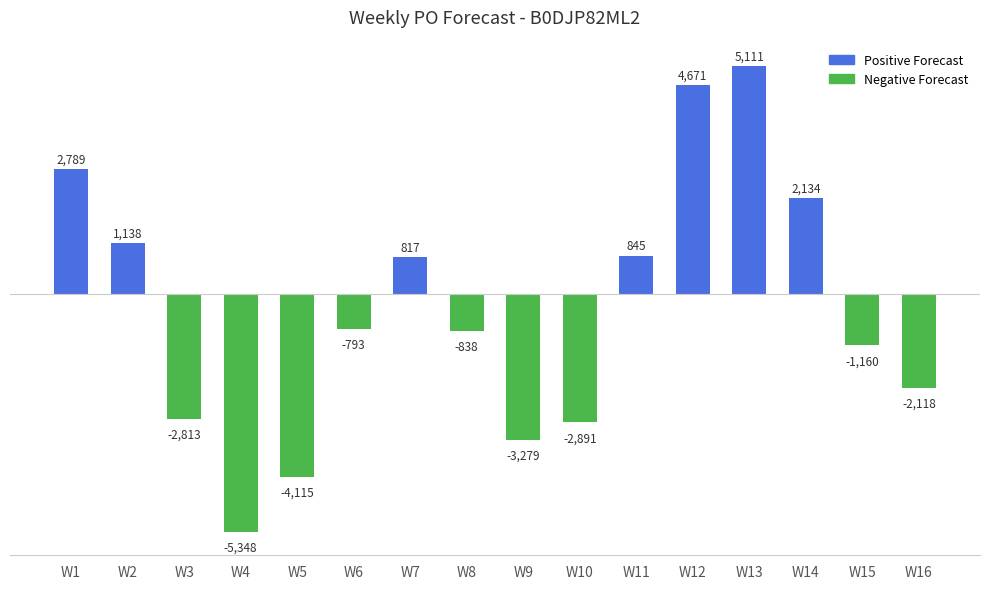

Rank the categories by value from highest to lowest.

W13, W12, W1, W14, W2, W11, W7, W6, W8, W15, W16, W3, W10, W9, W5, W4